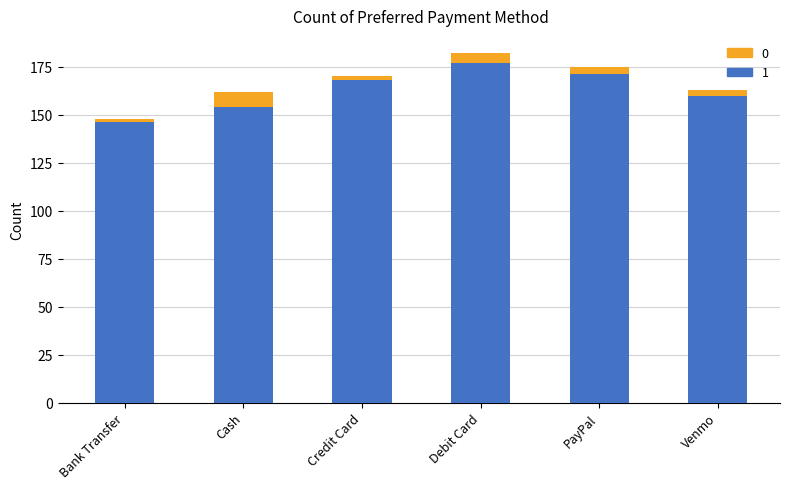

What position from the right is PayPal?

2